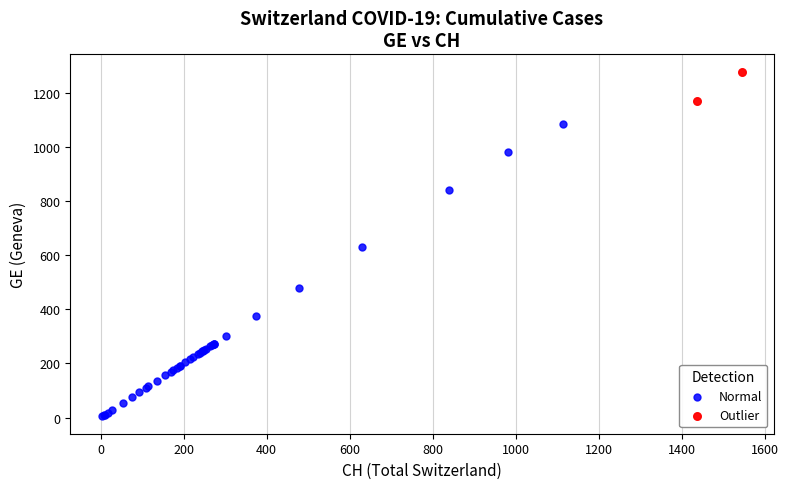

What are all the series names shown in the legend?

Normal, Outlier